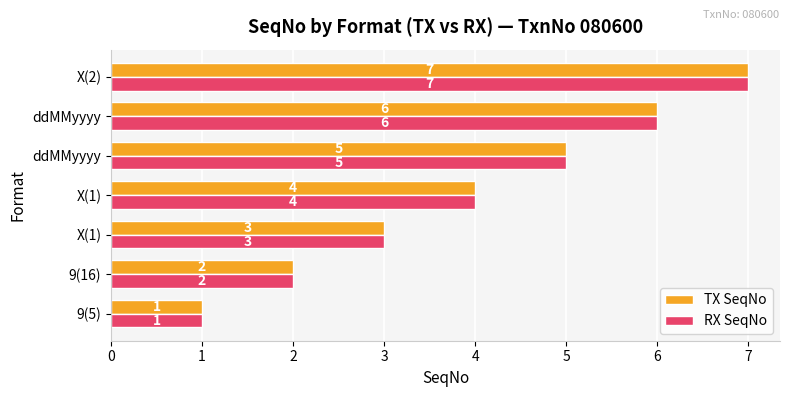

What are all the series names shown in the legend?

TX SeqNo, RX SeqNo